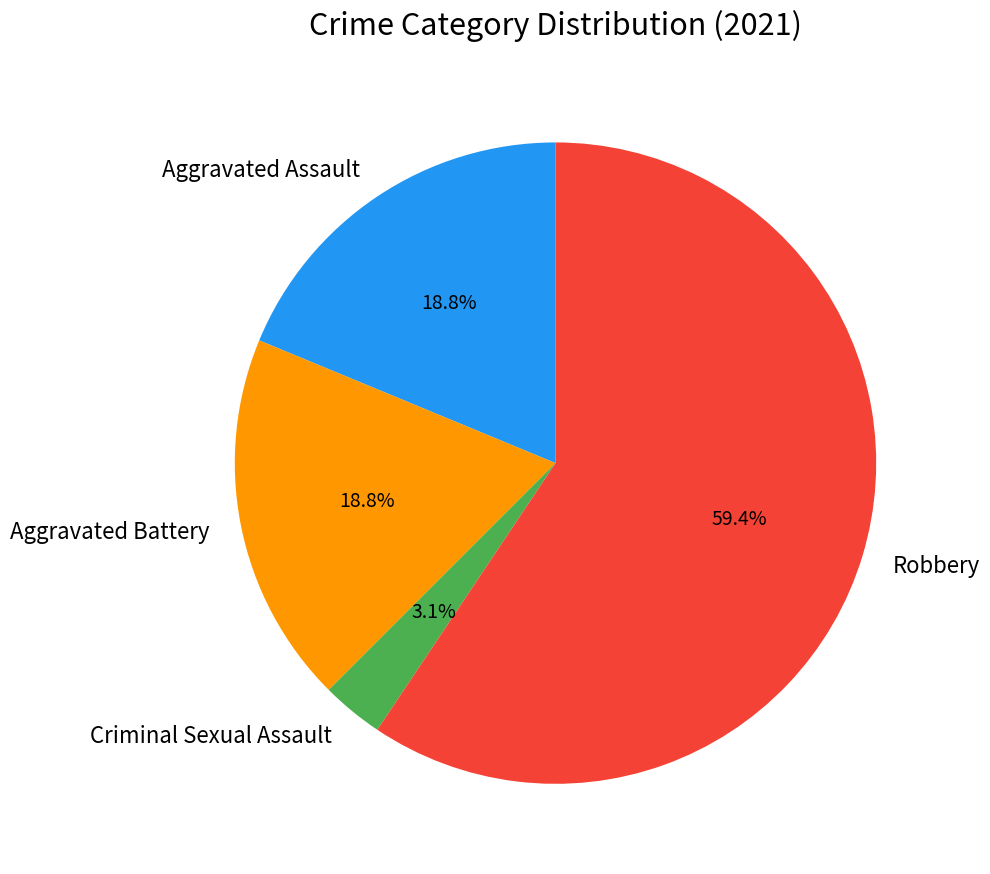

To the nearest percent, what is the average slice percentage?

25%